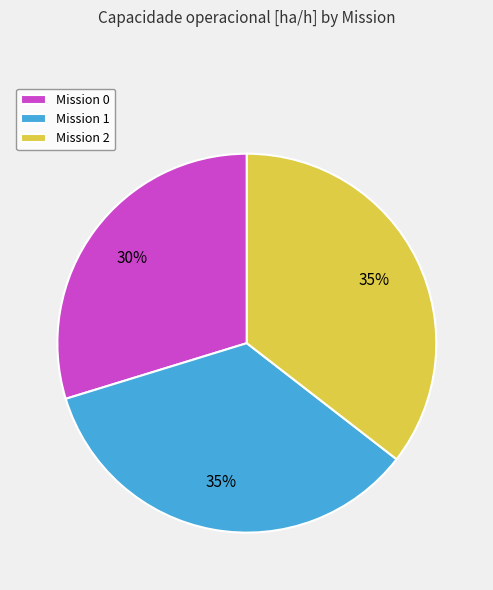

Which has a higher value, Mission 0 or Mission 1?

Mission 1